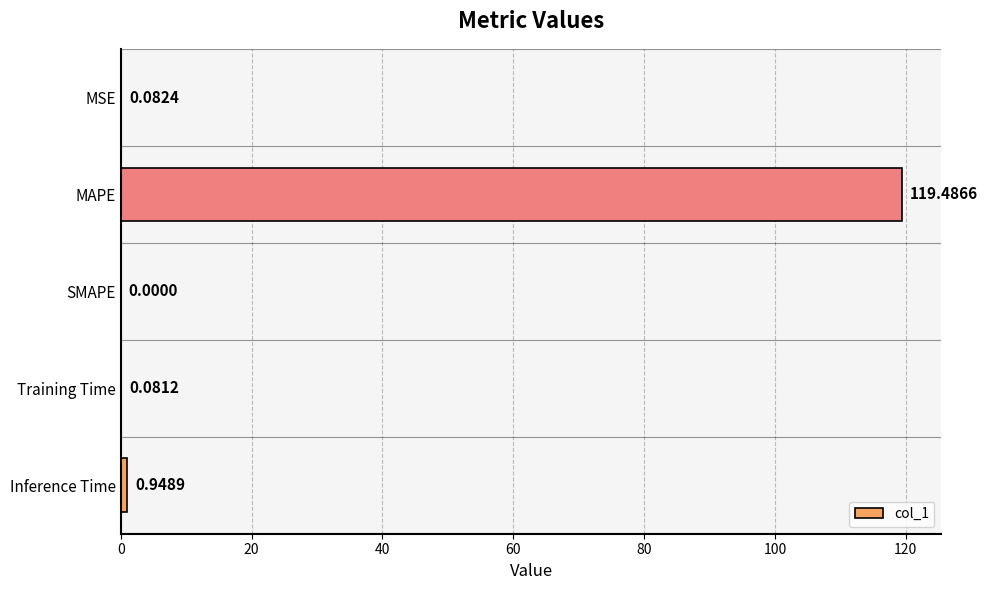

How many distinct data groups are displayed?

1